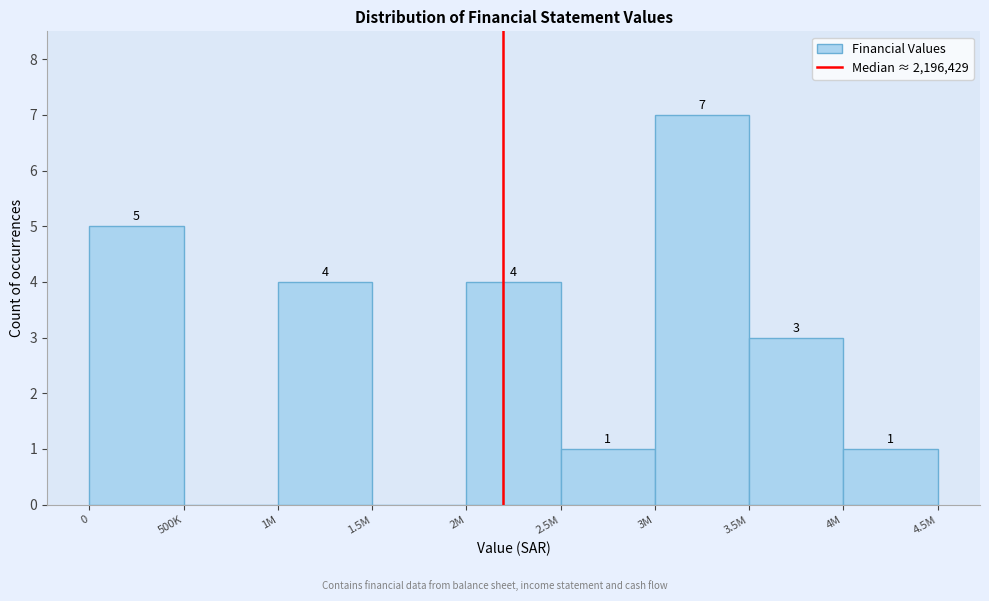

Reading left to right, transcribe all the data shown in this chart.

0=5	500K=0	1M=4	1.5M=0	2M=4	2.5M=1	3M=7	3.5M=3	4M=1